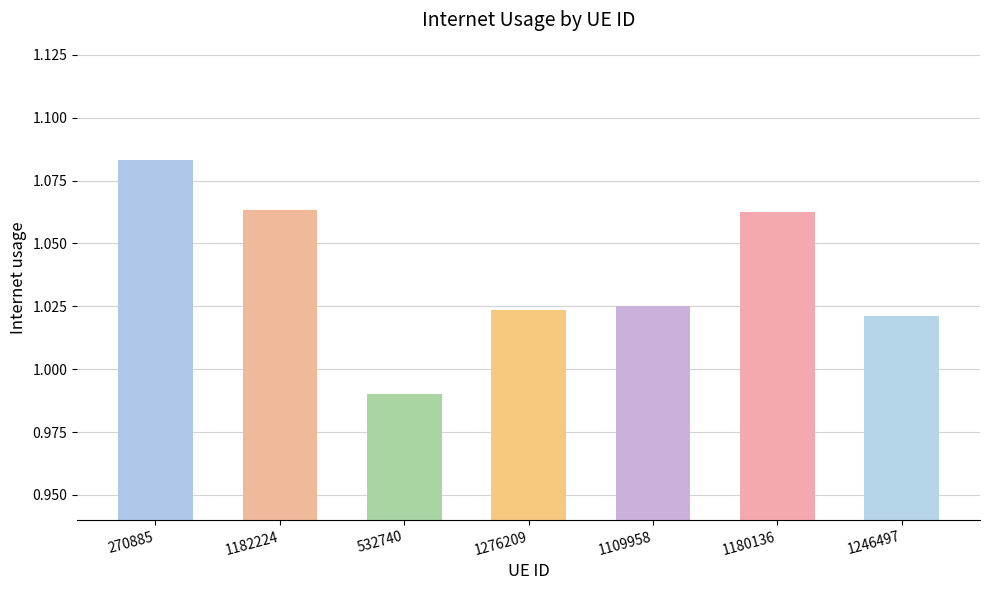

Which label corresponds to the smallest value in the chart?

532740